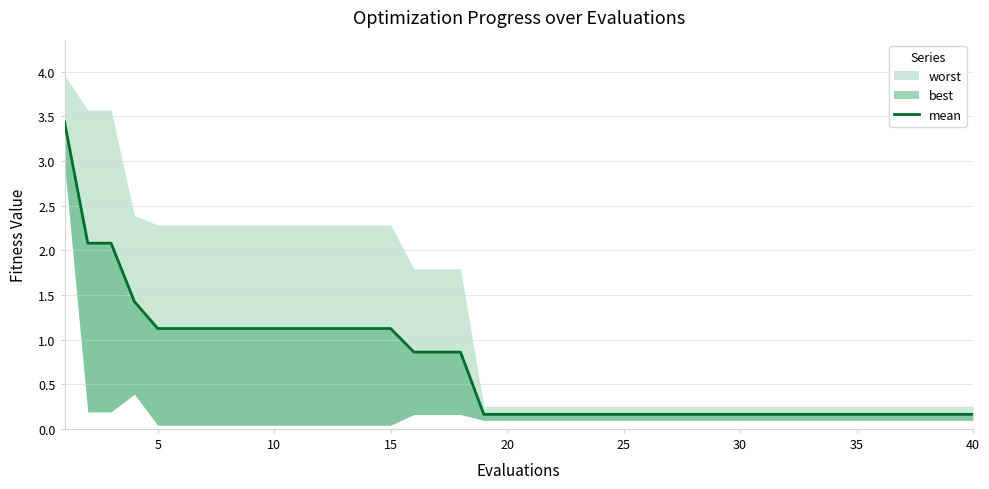

What is the sum of all values?

27.5